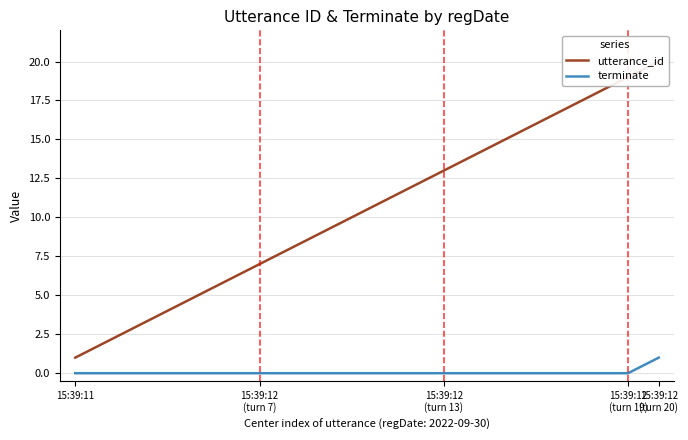

Count the terminate values in the range 0 to 1.

20